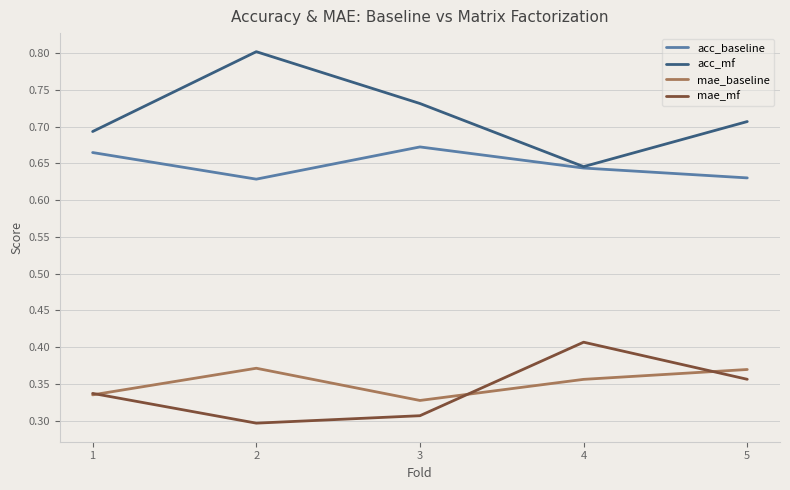

True or false: mae_mf and acc_baseline cross at least once.

False